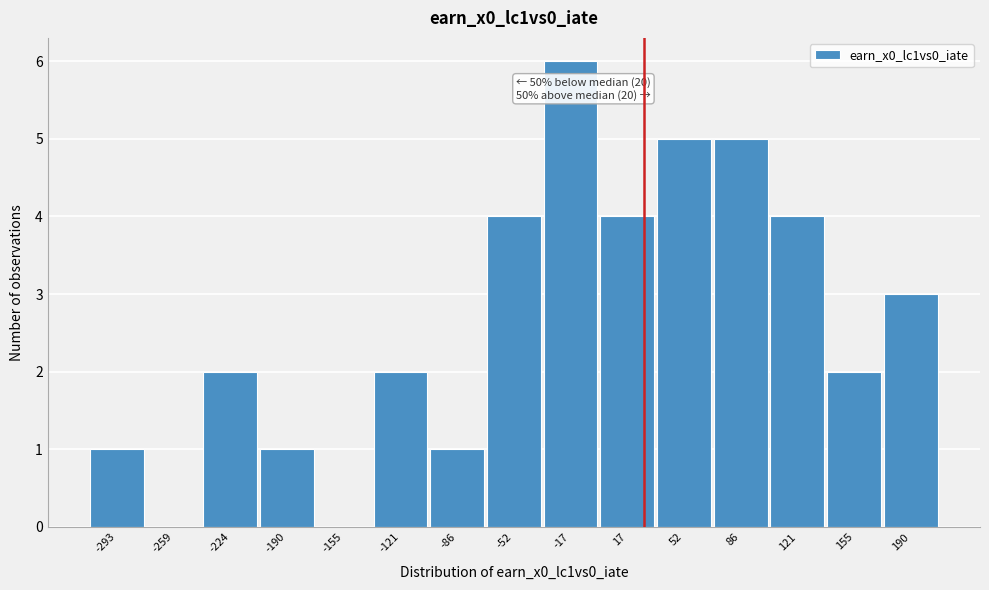

Which range on the x-axis has the tallest bar?

-35 to 0